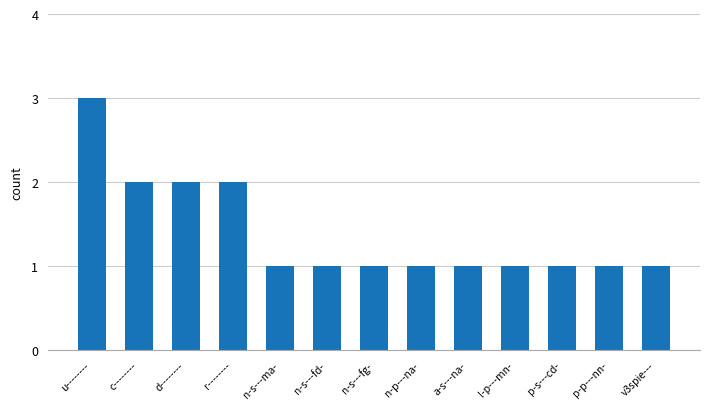

The value at p-s---cd- is 1. True or false?

True